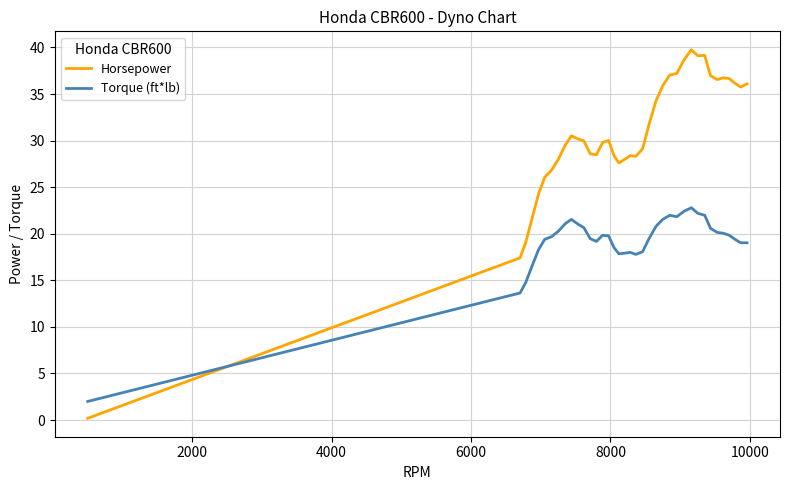

Rank the series by their maximum value, from highest to lowest.

Horsepower, Torque (ft*lb)